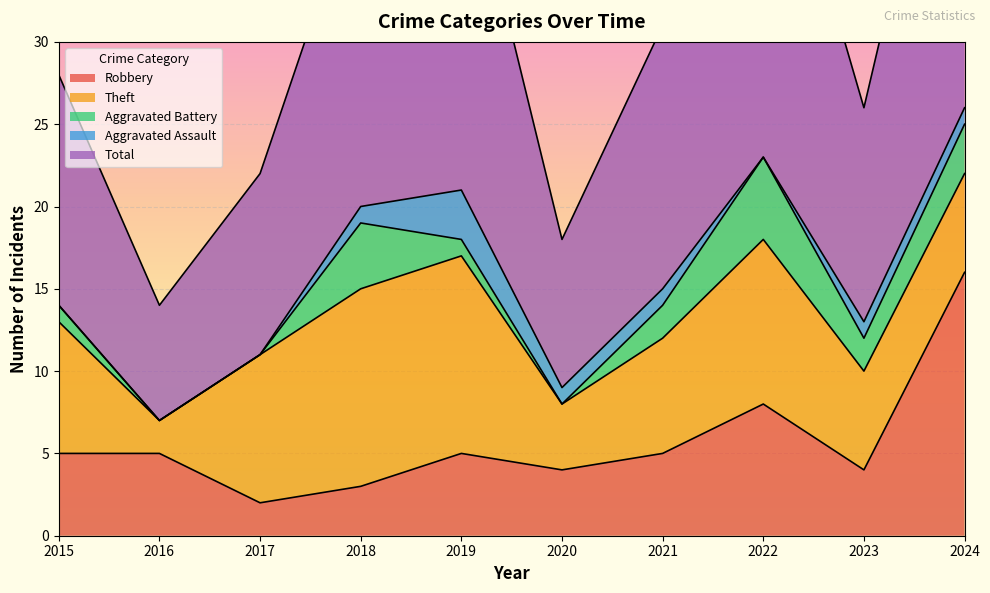

Is the value of Total at 2022 greater than the value of Theft at 2022?

Yes